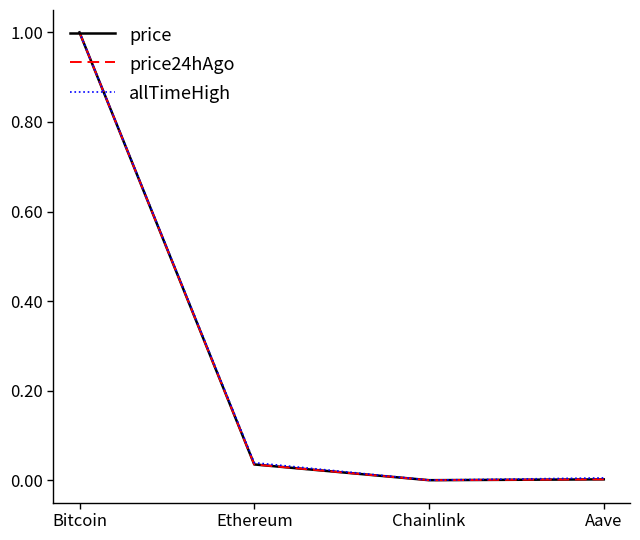

The value of price24hAgo at Ethereum is 0.0. True or false?

True